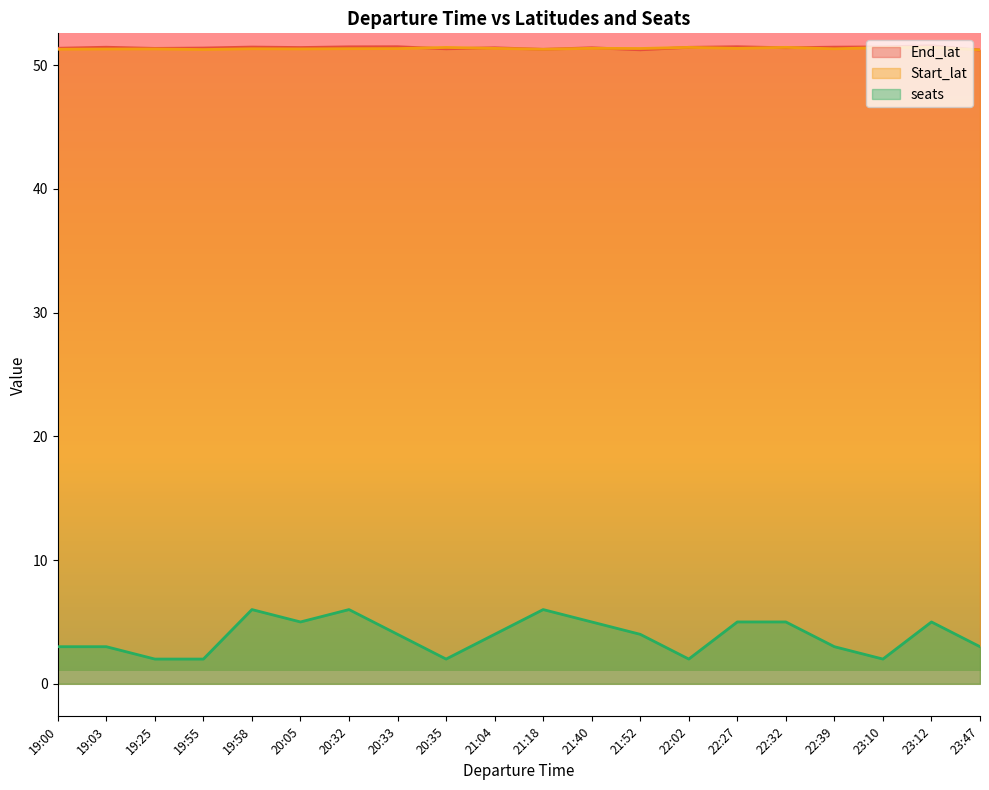

Where is the first local minimum for Start_lat?

20:32